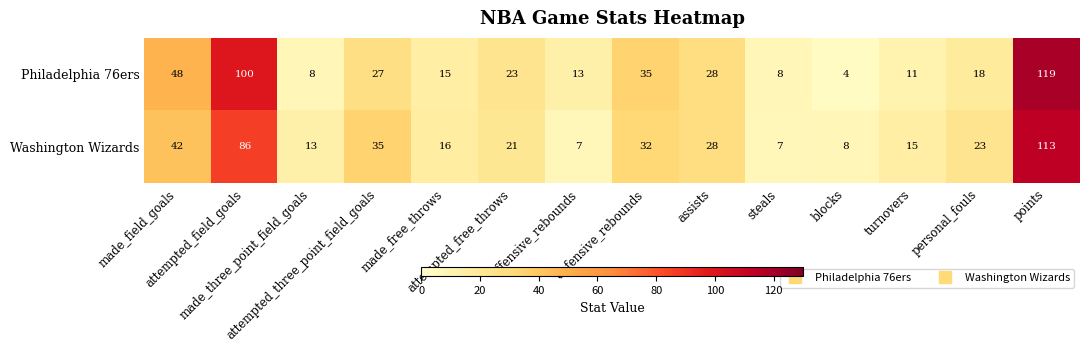

Count the number of categories in the chart.

14